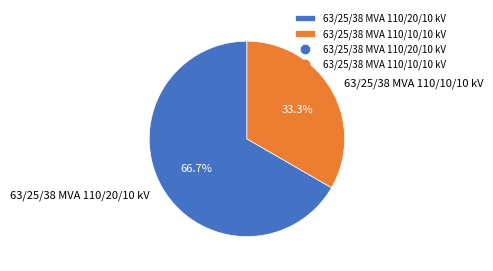

Combined, do 63/25/38 MVA 110/10/10 kV and 63/25/38 MVA 110/20/10 kV account for over 50%?

Yes